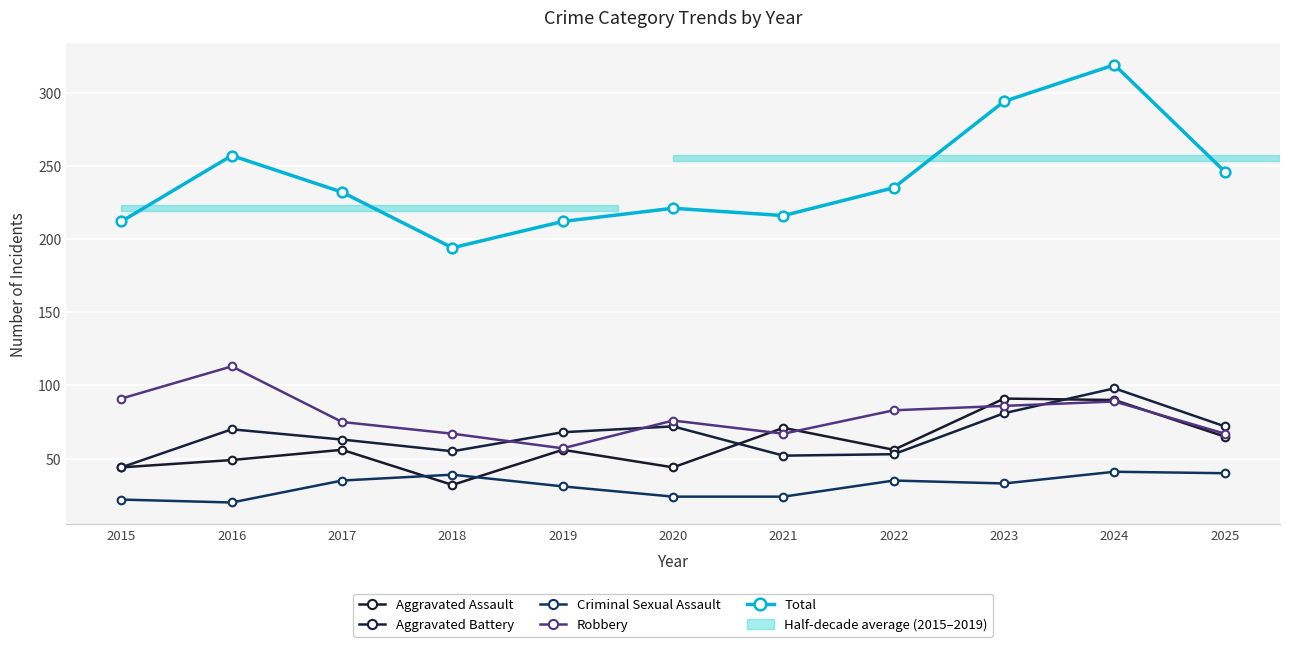

Reading left to right, list all the values displayed in this chart.

Aggravated Assault: 44	49	56	32	56	44	71	56	91	90	65
Aggravated Battery: 44	70	63	55	68	72	52	53	81	98	72
Criminal Sexual Assault: 22	20	35	39	31	24	24	35	33	41	40
Robbery: 91	113	75	67	57	76	67	83	86	89	67
Total: 212	257	232	194	212	221	216	235	294	319	246